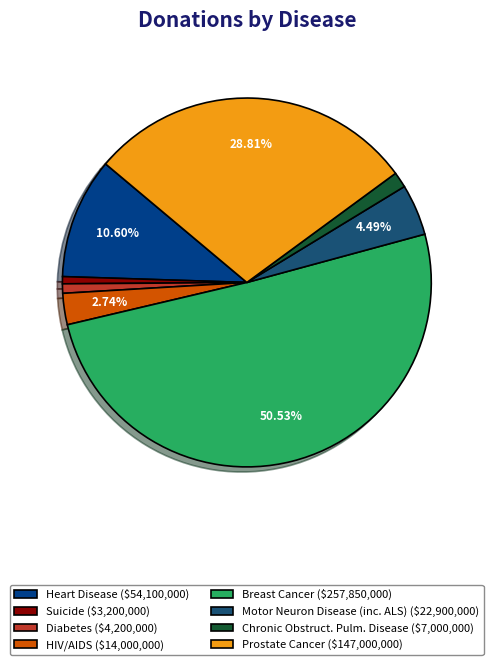

Which category has the biggest portion of the pie?

Breast Cancer